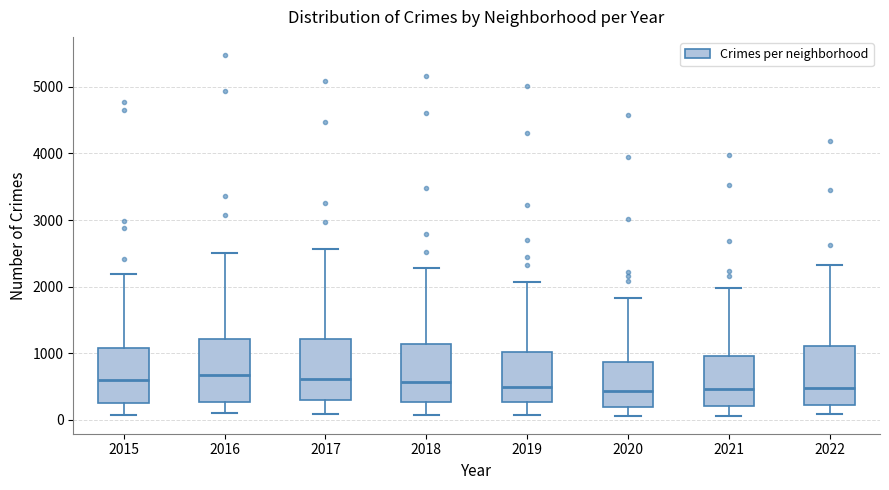

Where does the lower whisker of the box at x = 2018 end on the y-axis? The values are not printed on the chart, so give them approximately, as read against the axis.

100